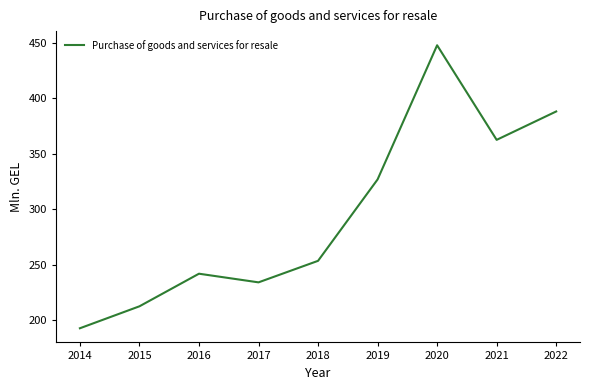

Between 2020 and 2021, which is larger?

2020